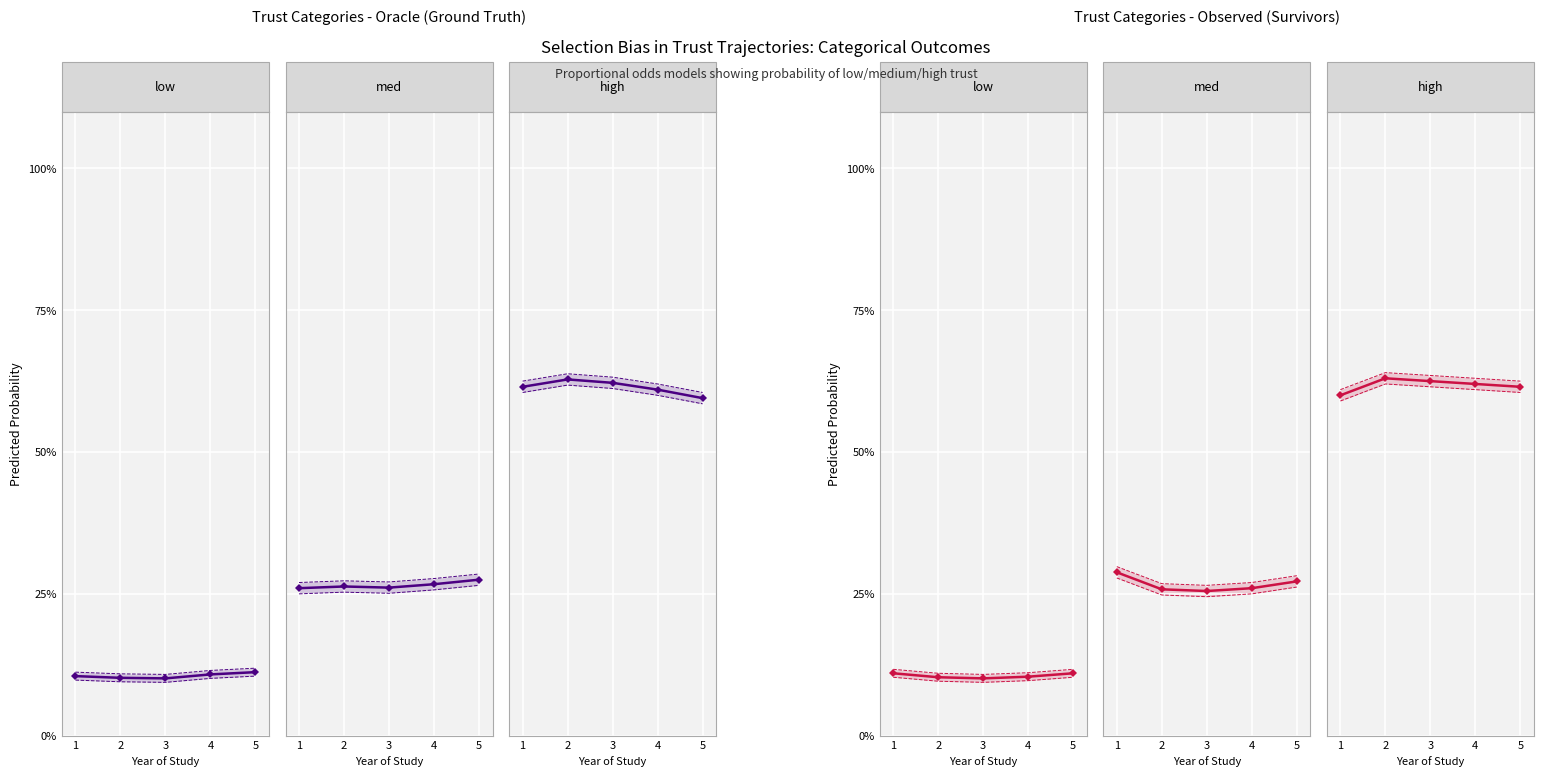

How many high values are between 61 and 62?

2